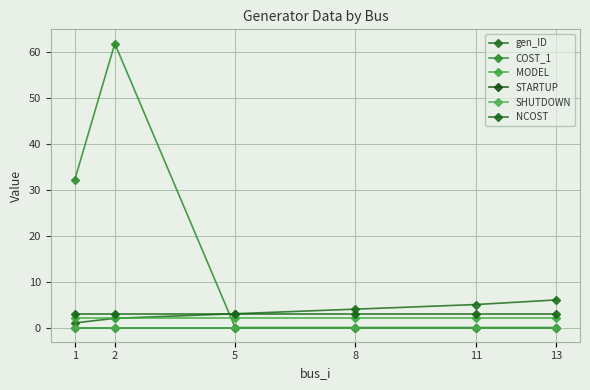

Is this an area chart (filled region under the line)?

No